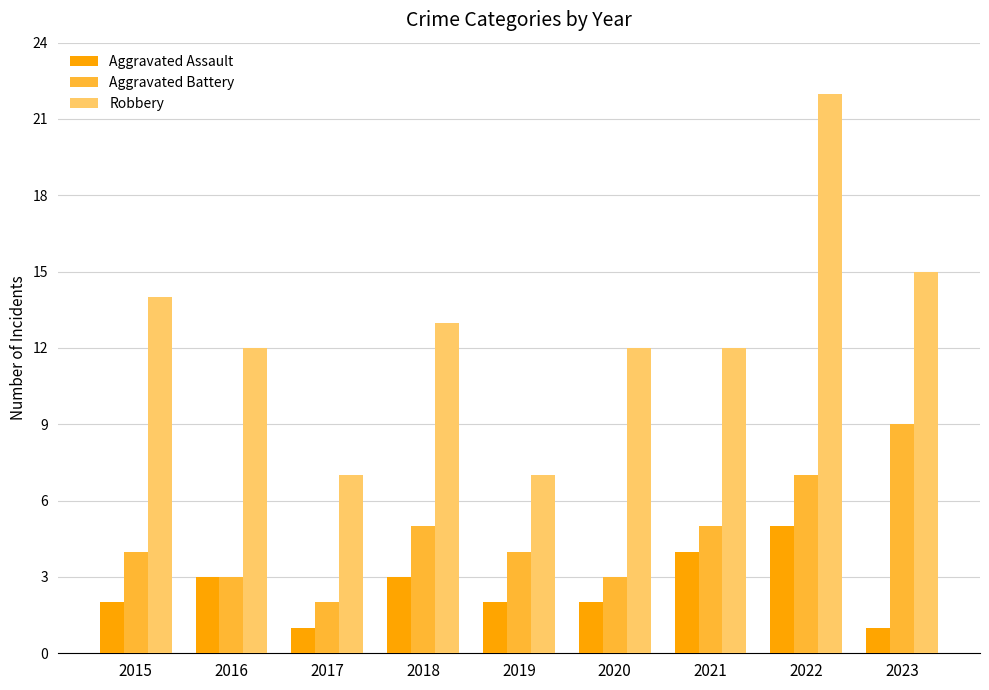

The value of Aggravated Assault at 2023 is 1. True or false?

True